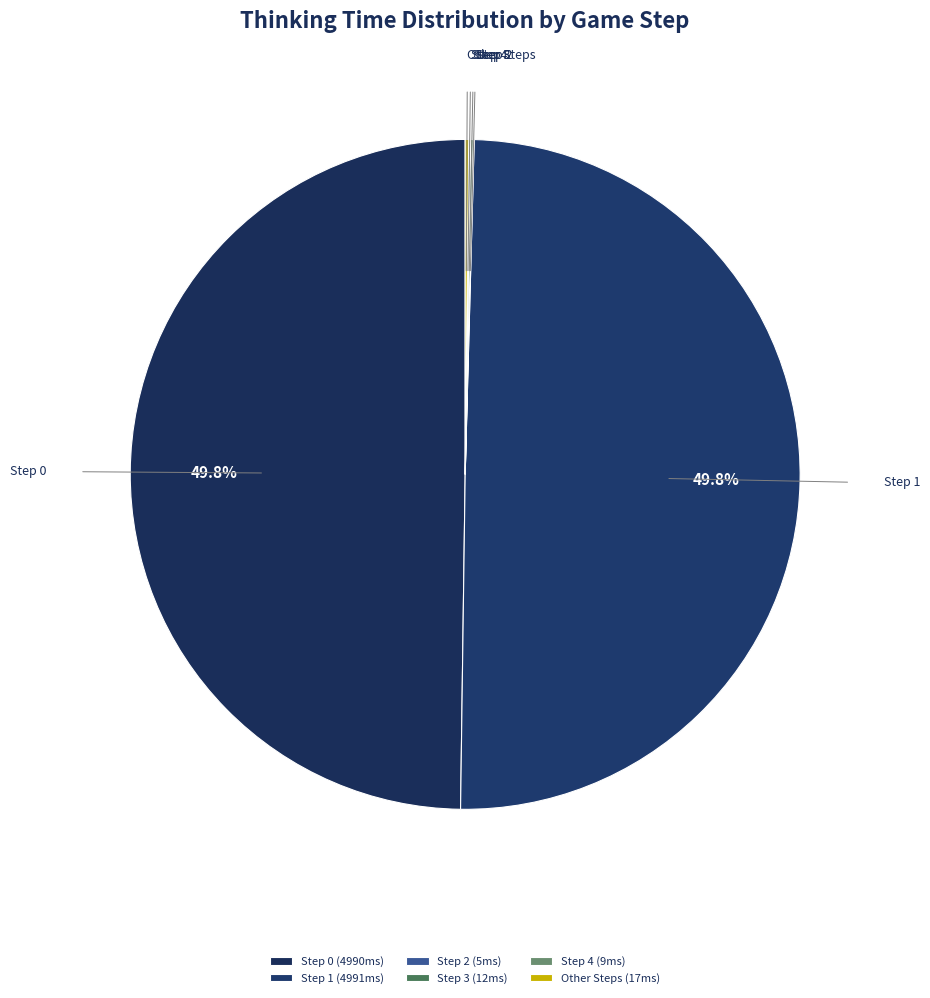

Do Step 0 and Step 1 together represent more than half of the pie?

Yes